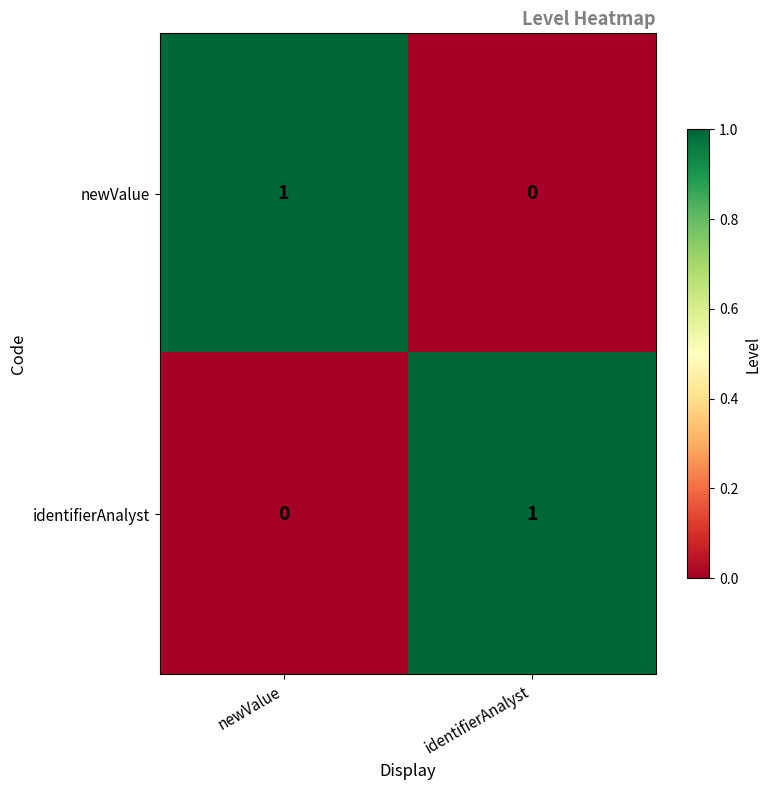

The value of identifierAnalyst at identifierAnalyst is 0. True or false?

False